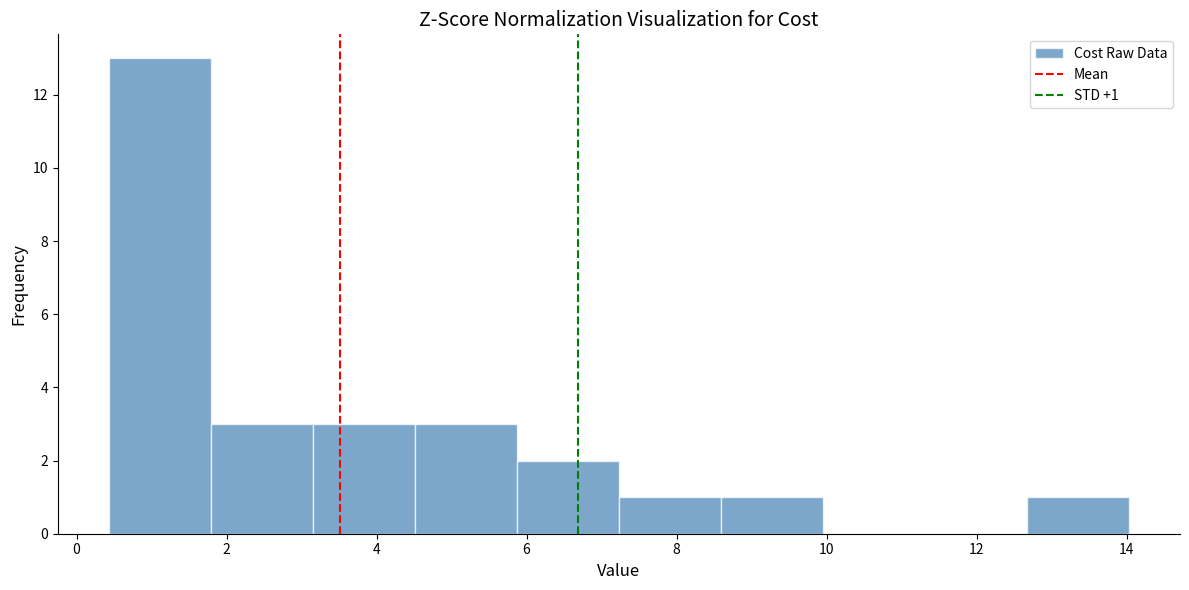

Over which range of the x-axis is the bar tallest?

0.4 to 1.8